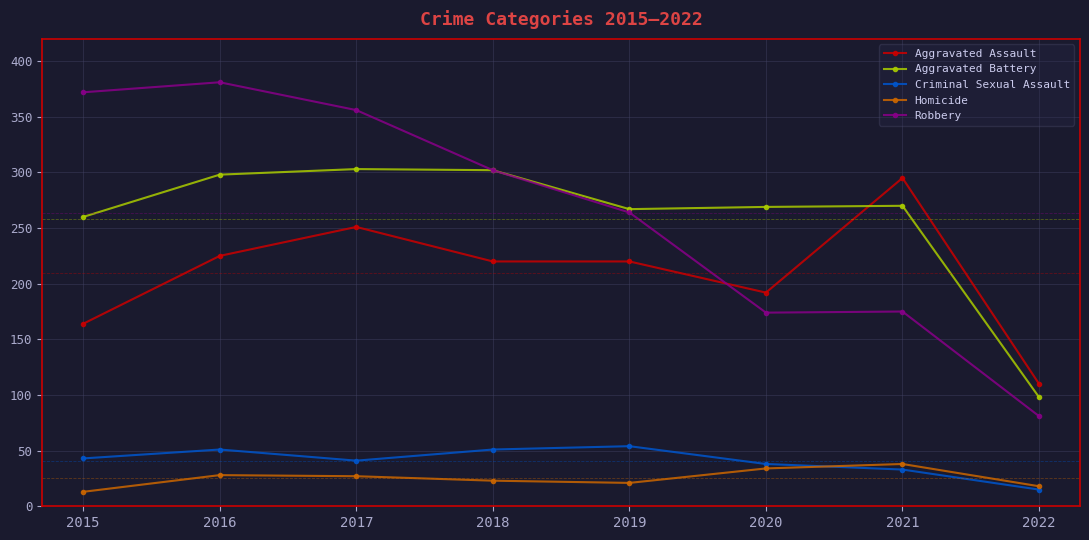

At which category does the chart reach its peak across all series?

2016